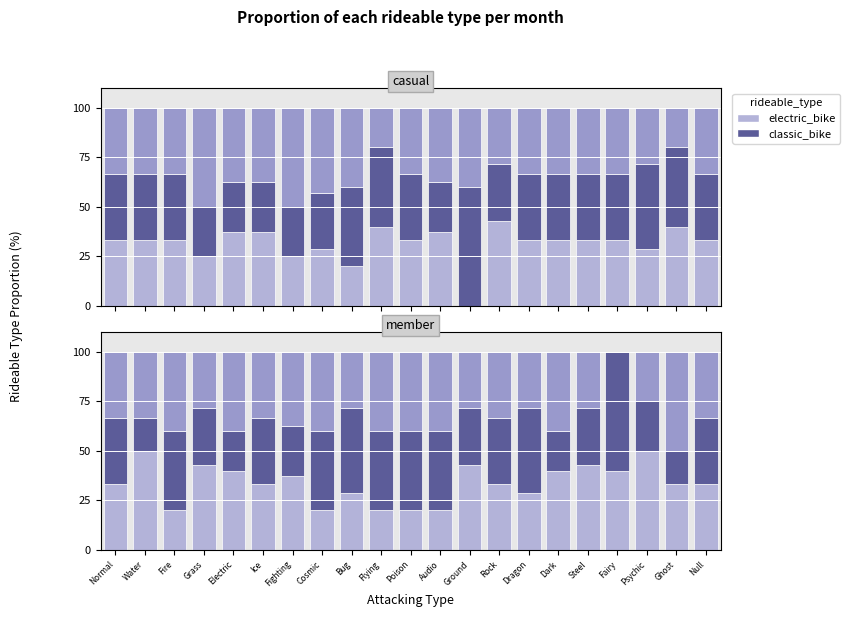

Is it true that Poison equals 33.3 at Poison?

True